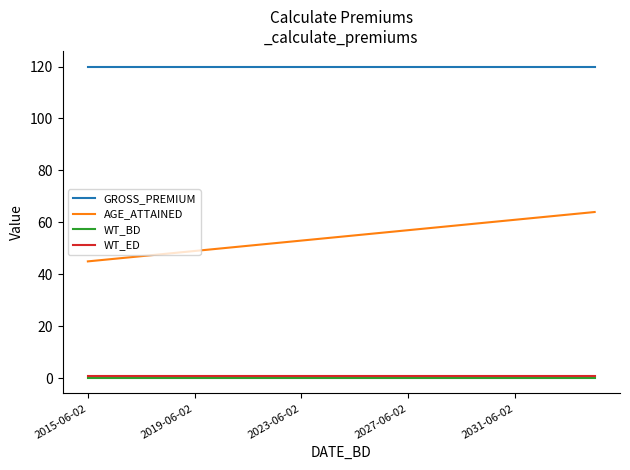

Which series has the largest total across all categories?

GROSS_PREMIUM